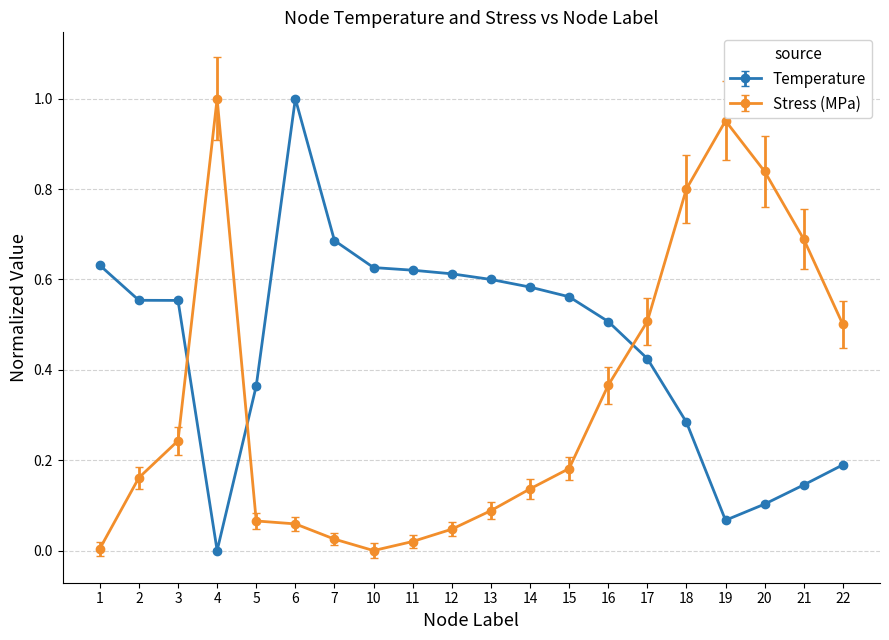

How many categories are shown in the chart?

20